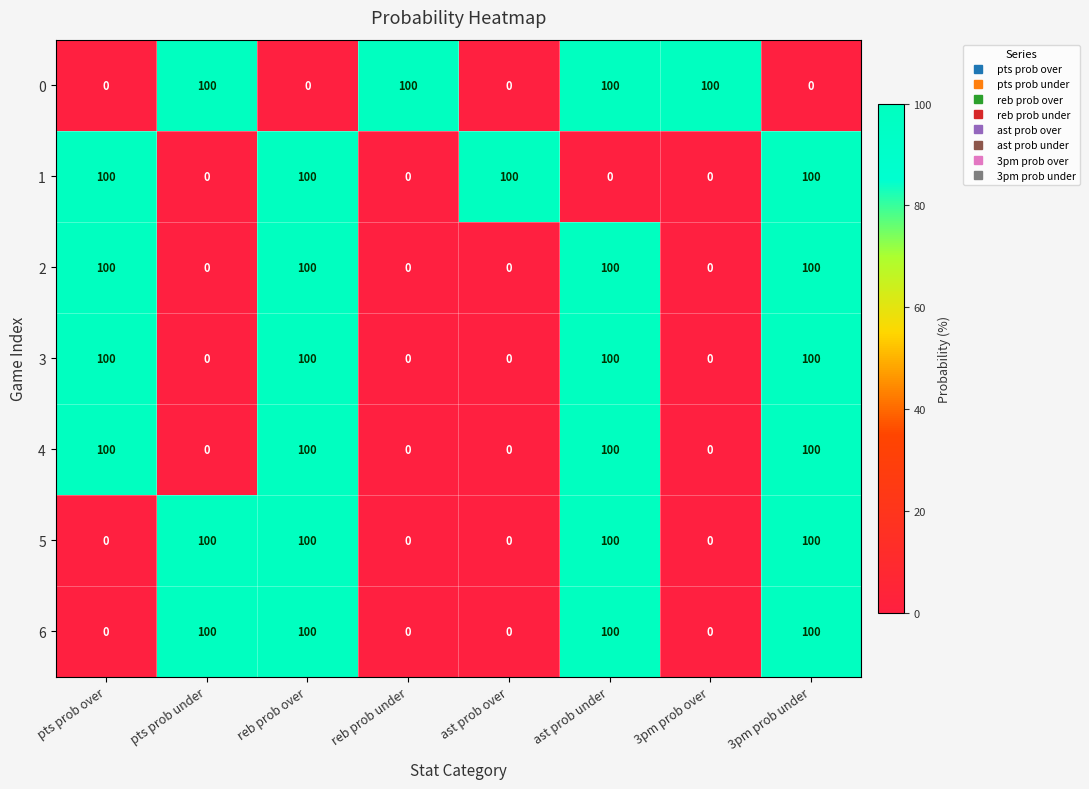

What is the sum of the 6 values at reb prob over and ast prob under?

200